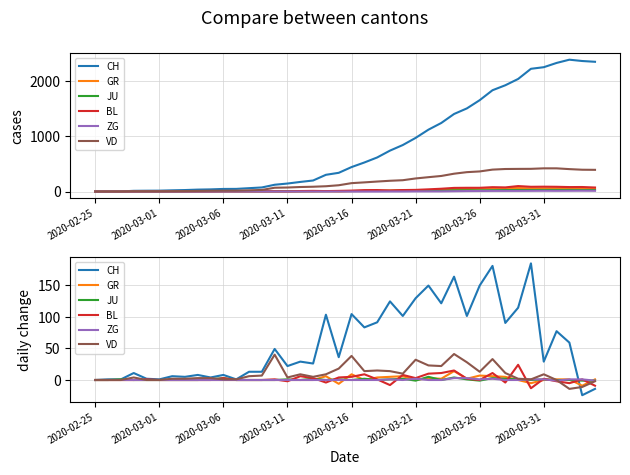

Is the value of CH at 8 greater than the value of BL at 9?

Yes